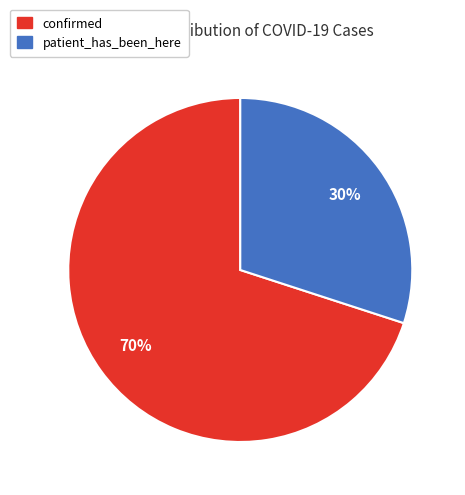

Combined, do confirmed and patient_has_been_here account for over 50%?

Yes